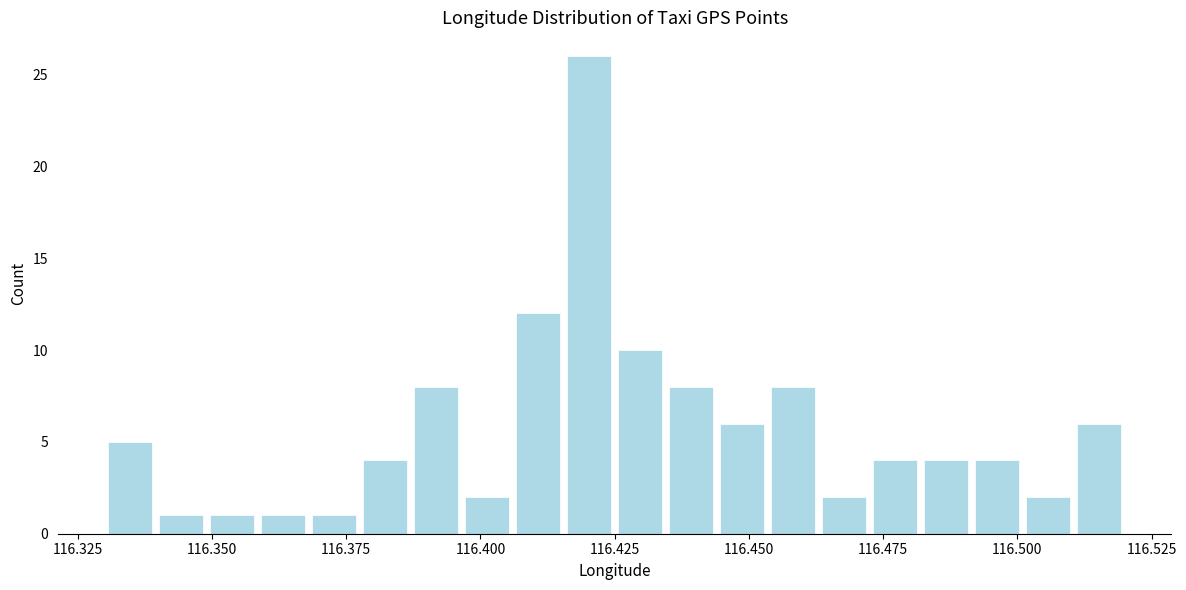

Around what value on the x-axis is the tallest bar? Give the approximate position of its centre, as read against the axis.

116.420